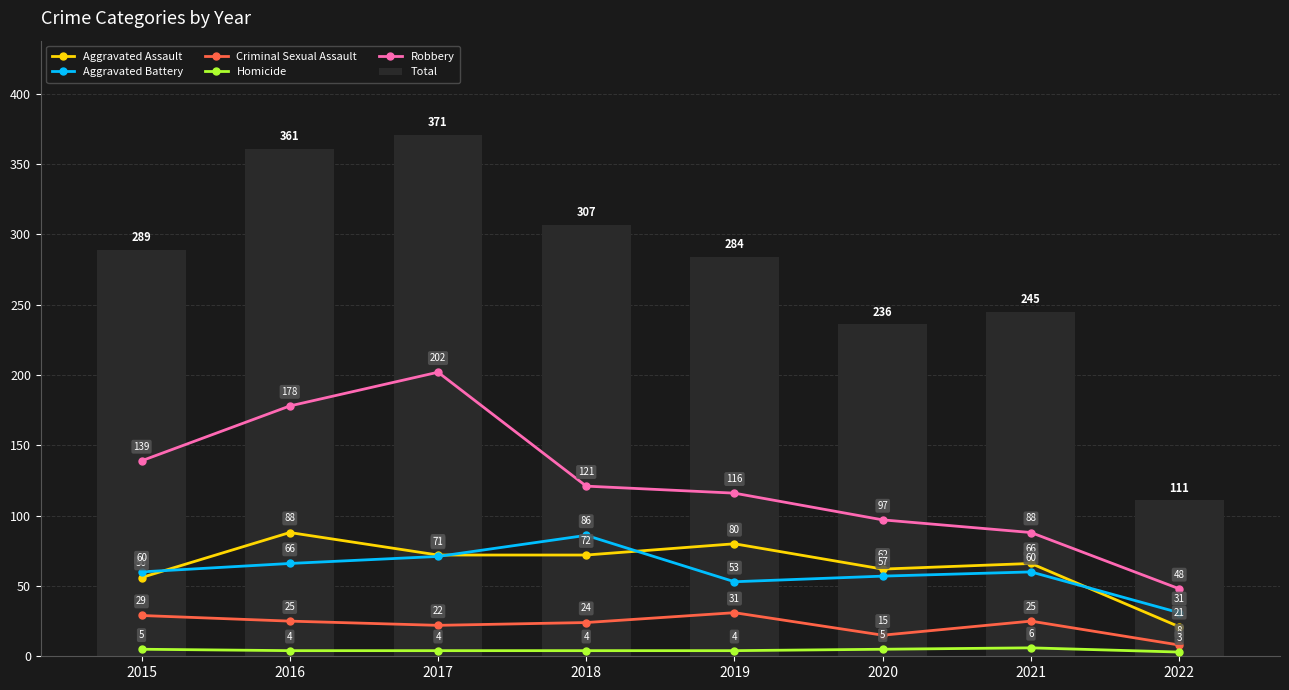

Is it true that Robbery equals 202 at 2017?

True